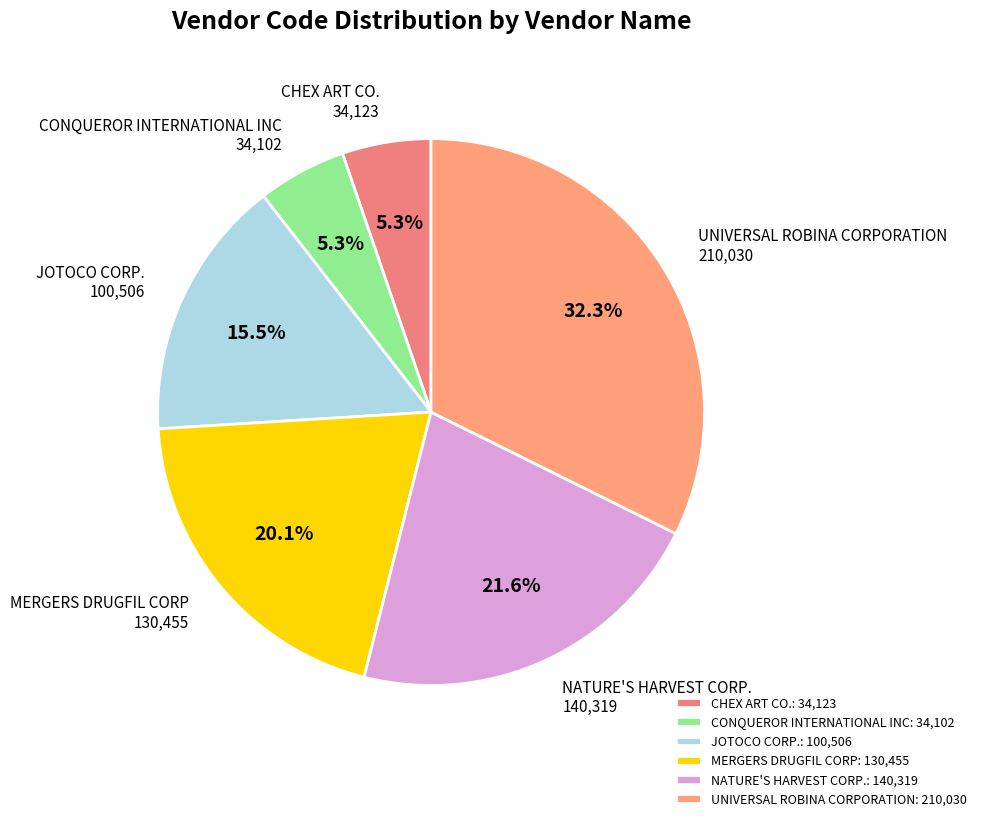

To the nearest percent, what is the difference between the MERGERS DRUGFIL CORP and CHEX ART CO. slice percentages?

15%